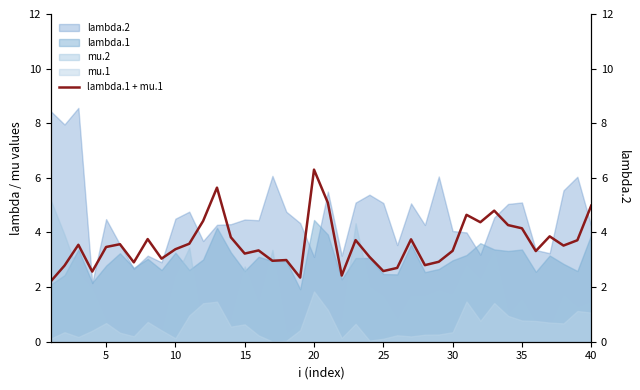

What is the ratio of the value at 20 to the value at 14?

1.6